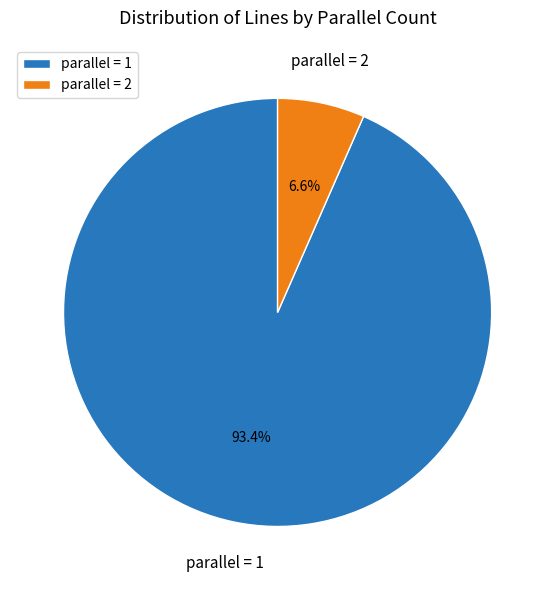

Which category accounts for the majority?

parallel = 1